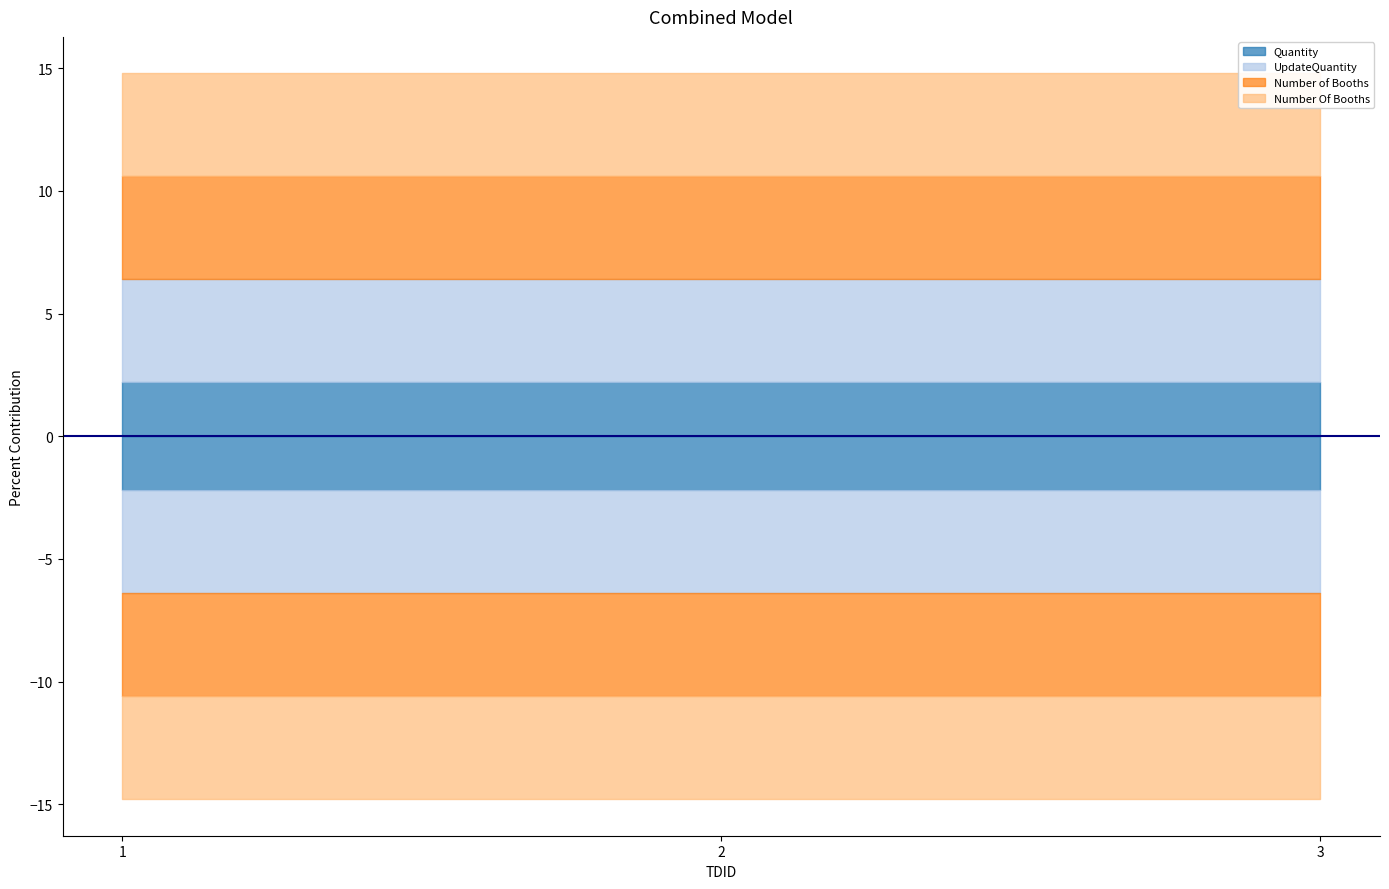

What is the value of the Number of Booths point at the 3rd from the left?

21